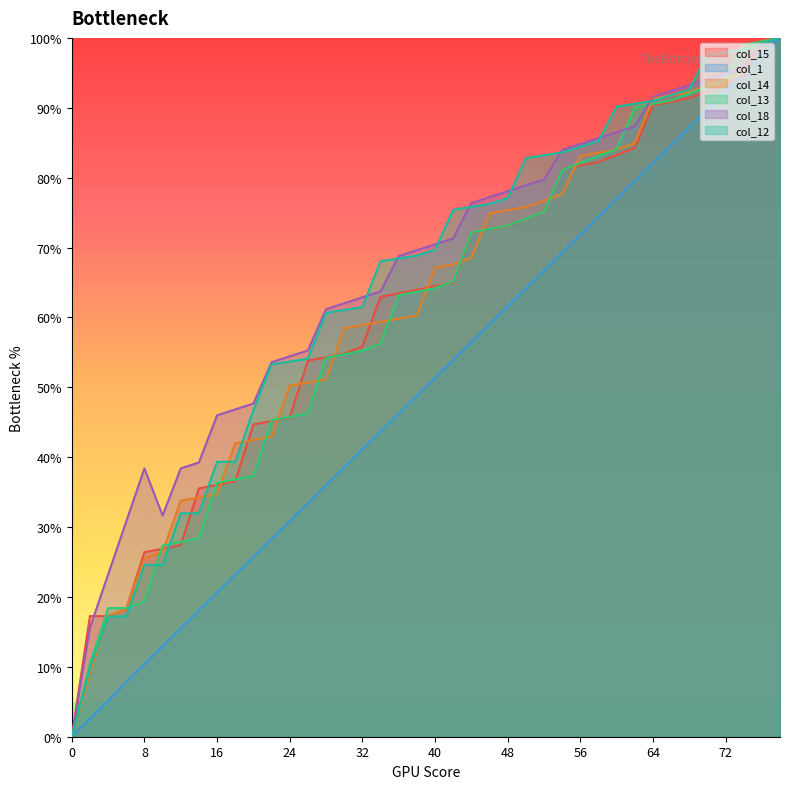

How many intersections are there between col_14 and col_13?

19